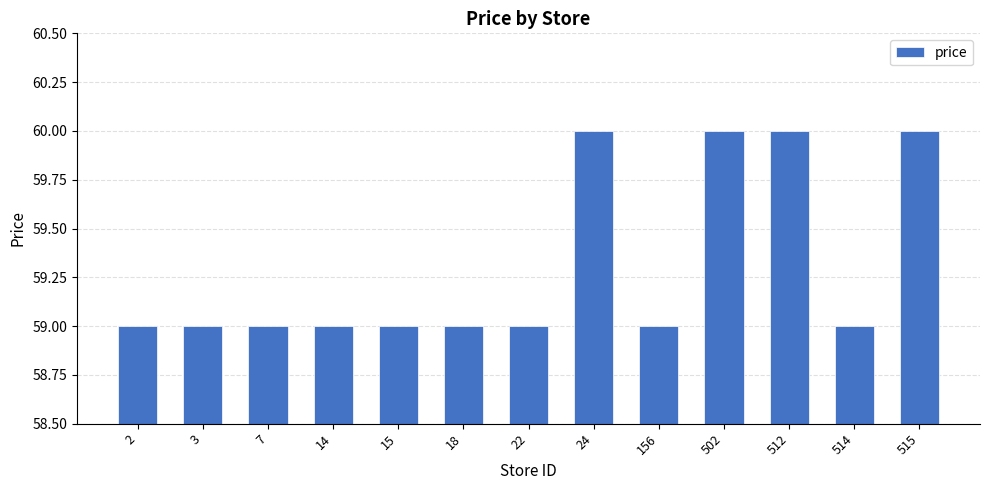

True or false: the data shows 12 at 156.

False